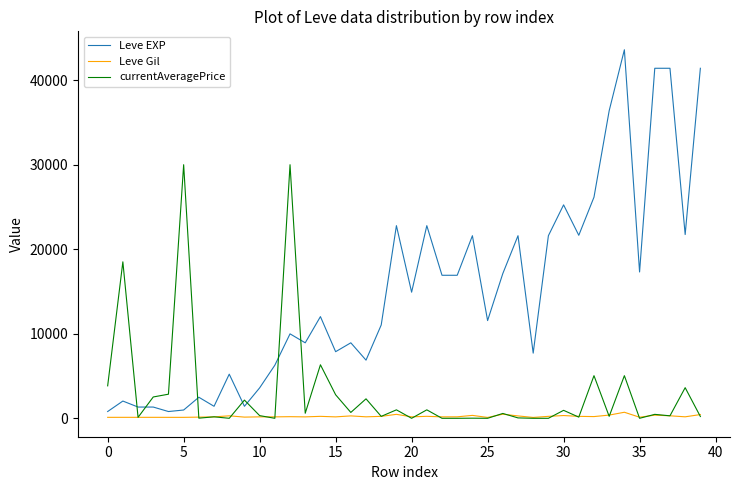

List the series in order of their peak value, highest first.

Leve EXP, currentAveragePrice, Leve Gil